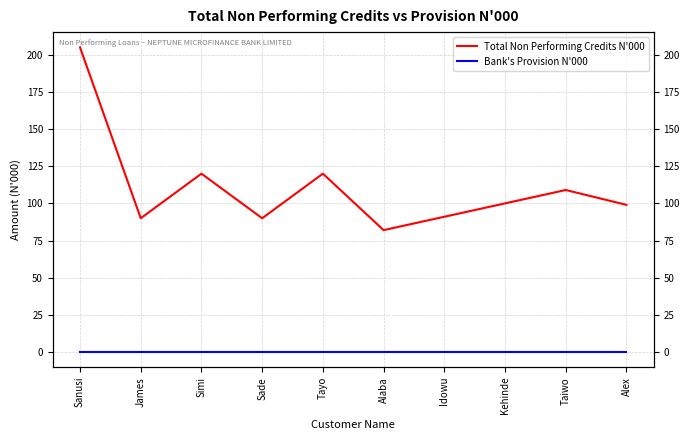

Where is the first local minimum for Total Non Performing Credits N'000?

James